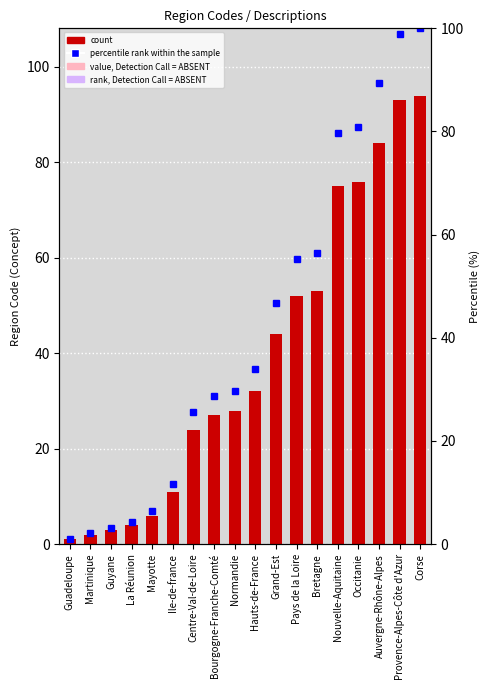

At which label does percentile rank within the sample first exceed 34?

Hauts-de-France